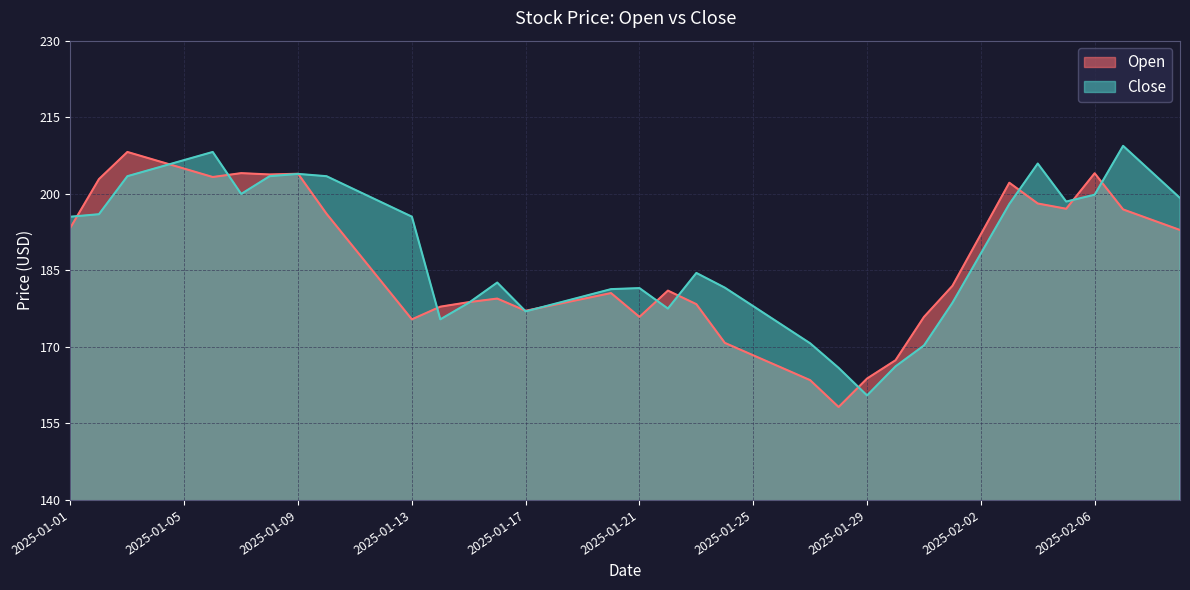

How many intersections are there between Open and Close?

14